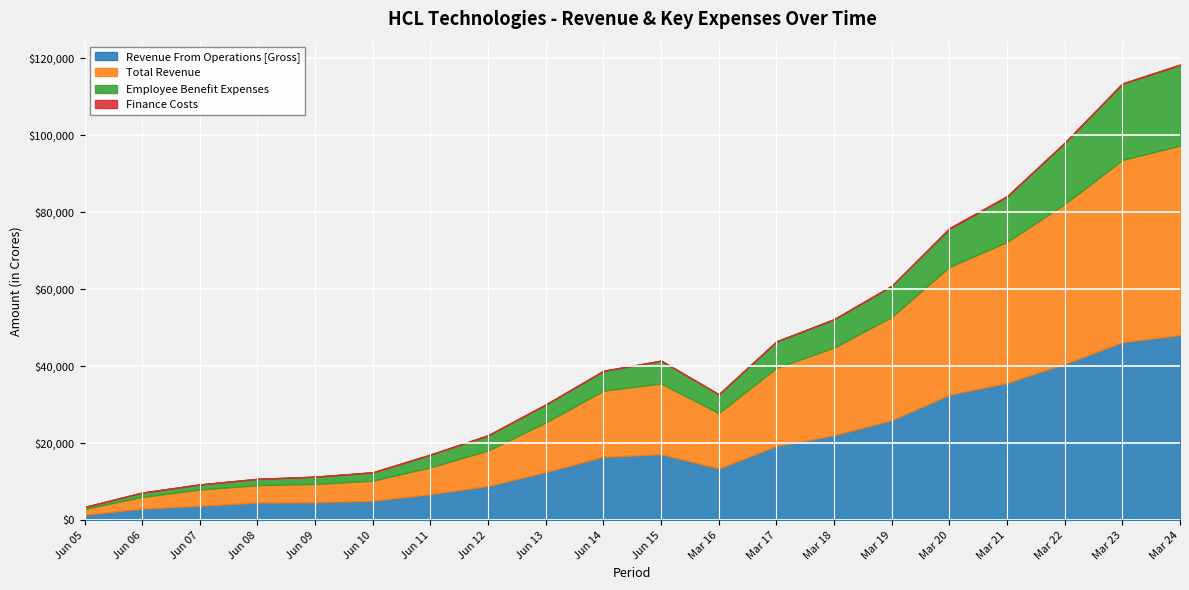

What is the maximum value for Revenue From Operations [Gross]?

48118.0